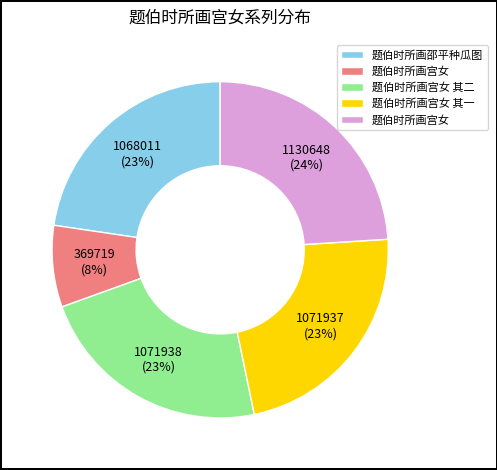

Is there a majority slice in this chart?

No